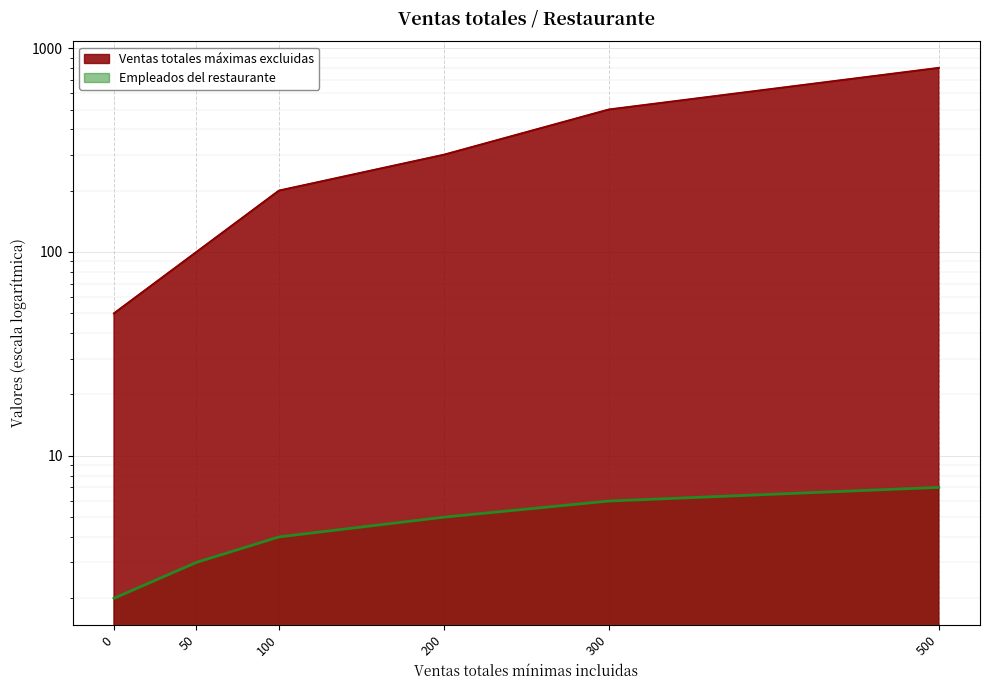

What is the total value across all series at 300?

506